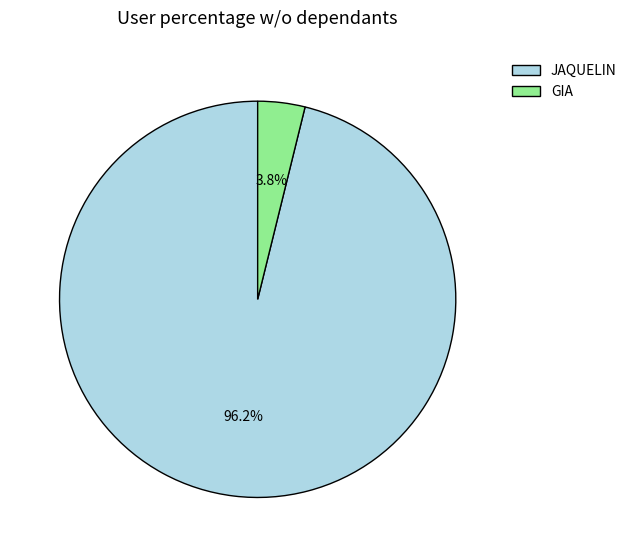

Between JAQUELIN and GIA, which is larger?

JAQUELIN